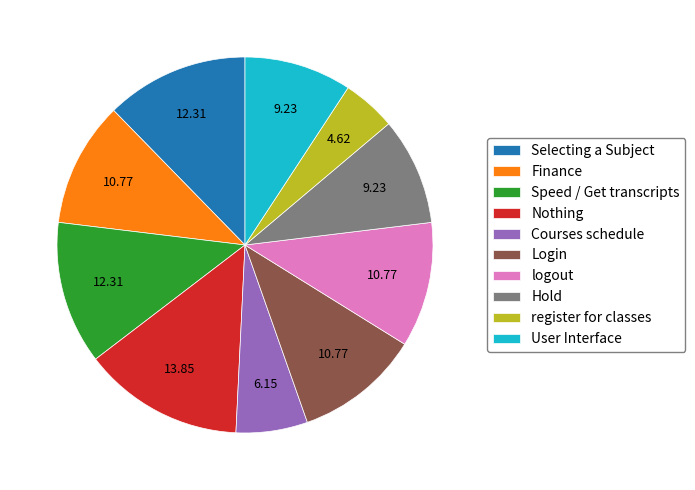

Which category has the biggest portion of the pie?

Nothing